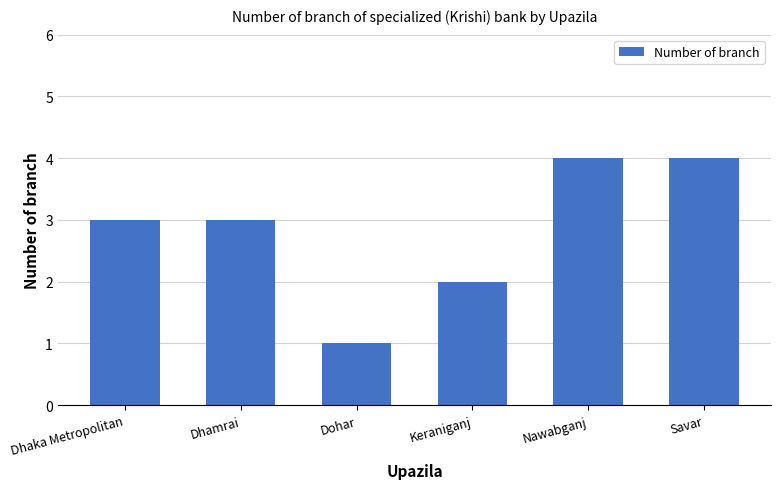

Reading left to right, list all the values displayed in this chart.

3	3	1	2	4	4